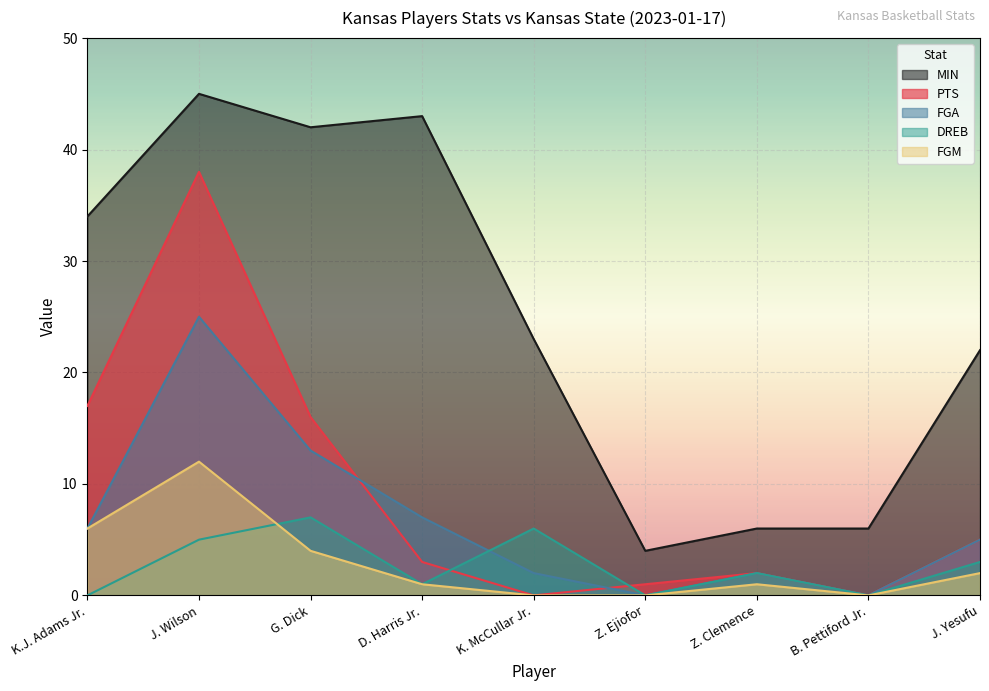

What is the sum of the PTS values at J. Wilson and G. Dick?

54